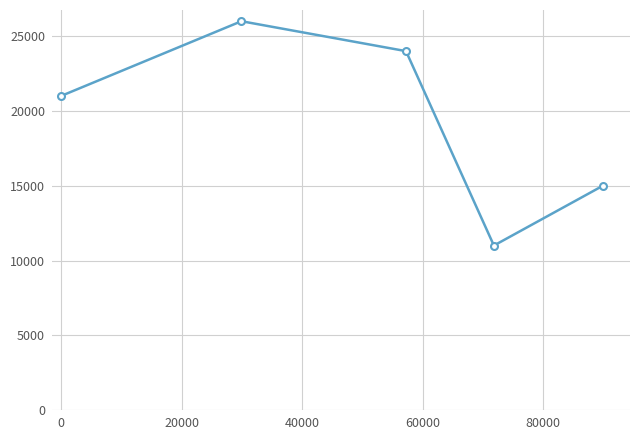

What is the value of the 3rd point from the left?

24000